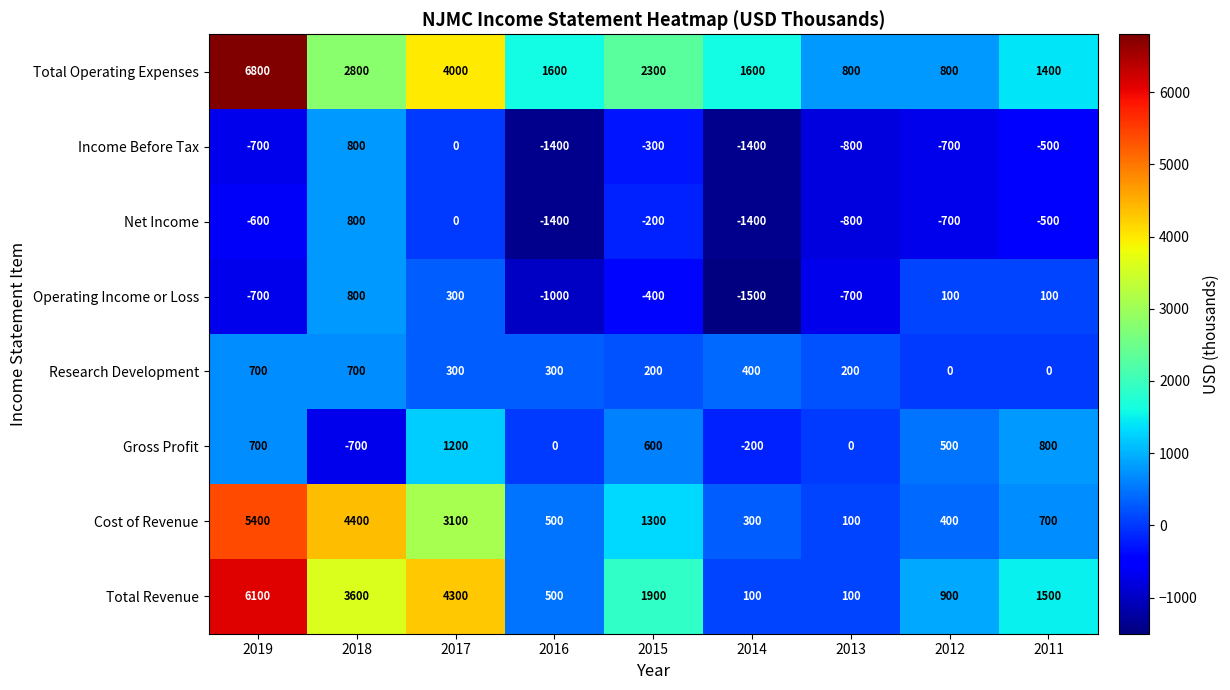

Read the Gross Profit value at 2014.

-200